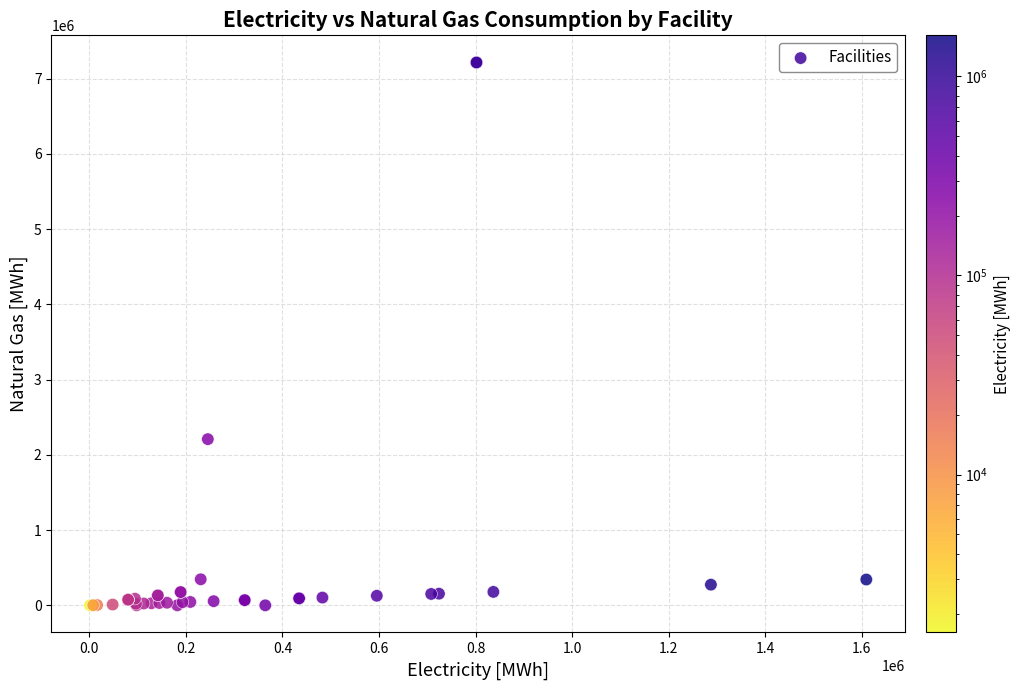

What Y value in the scatter plot is closest to 3608302?

2208884.5